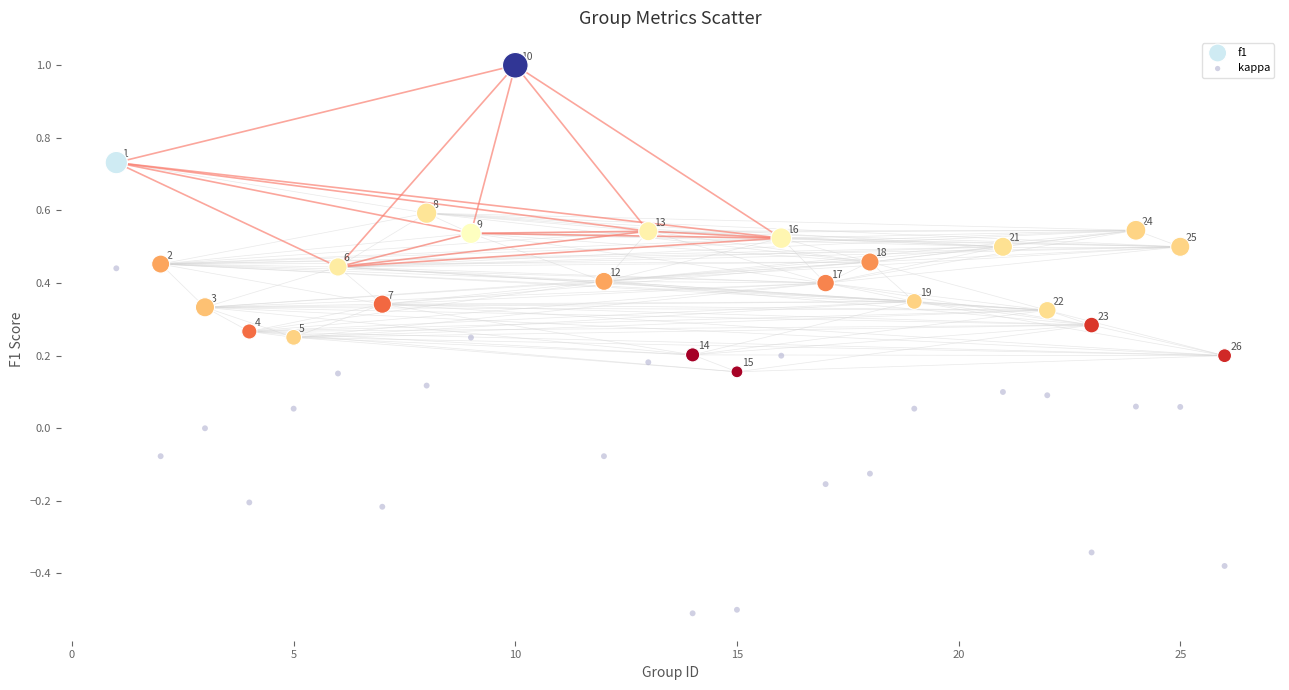

Which series reaches the minimum Y coordinate?

kappa